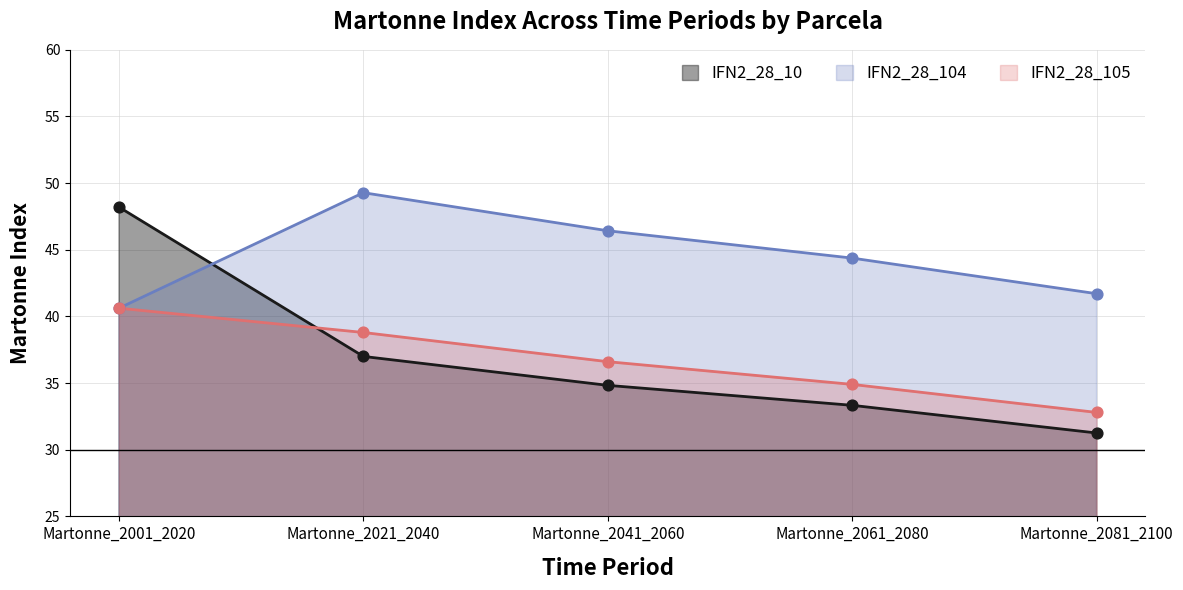

What is the total value across all series at Martonne_2041_2060?

117.9